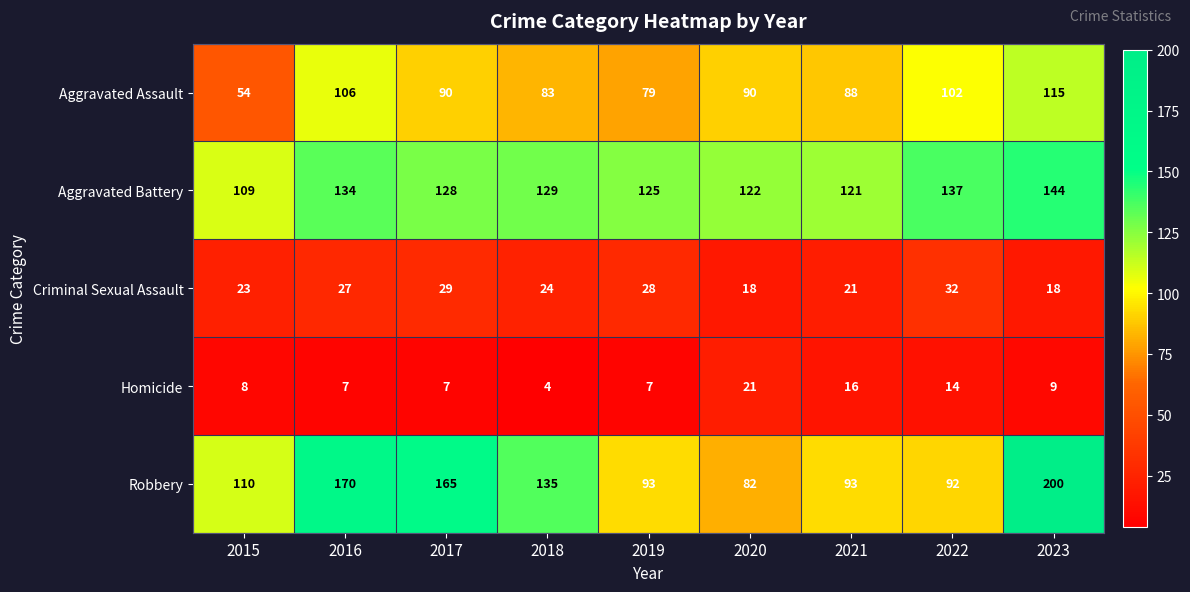

At which category is the sum across all series the highest?

2023